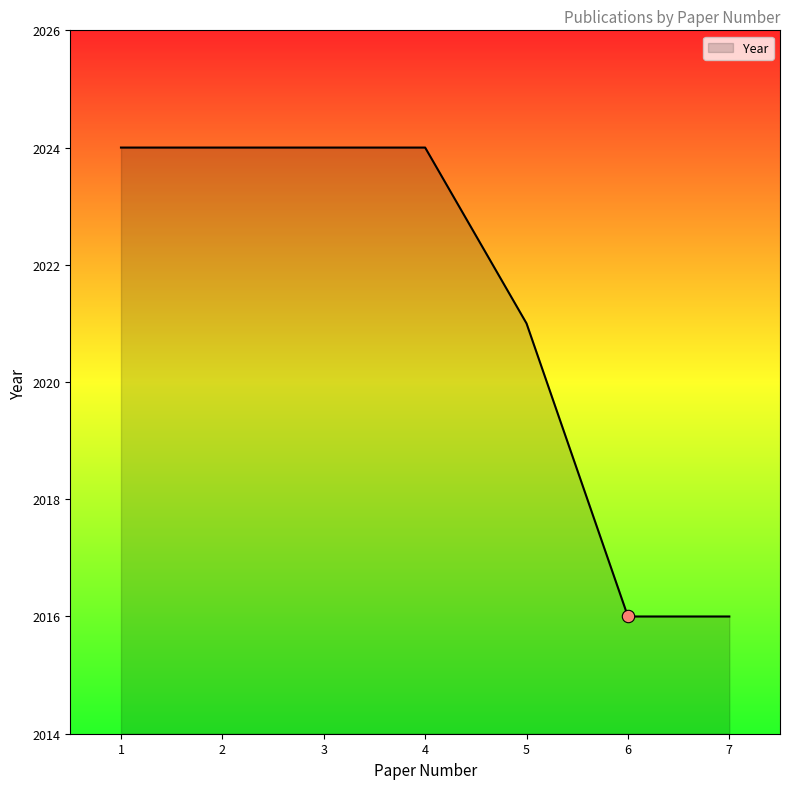

What is the change in value from 3 to 5?

-3